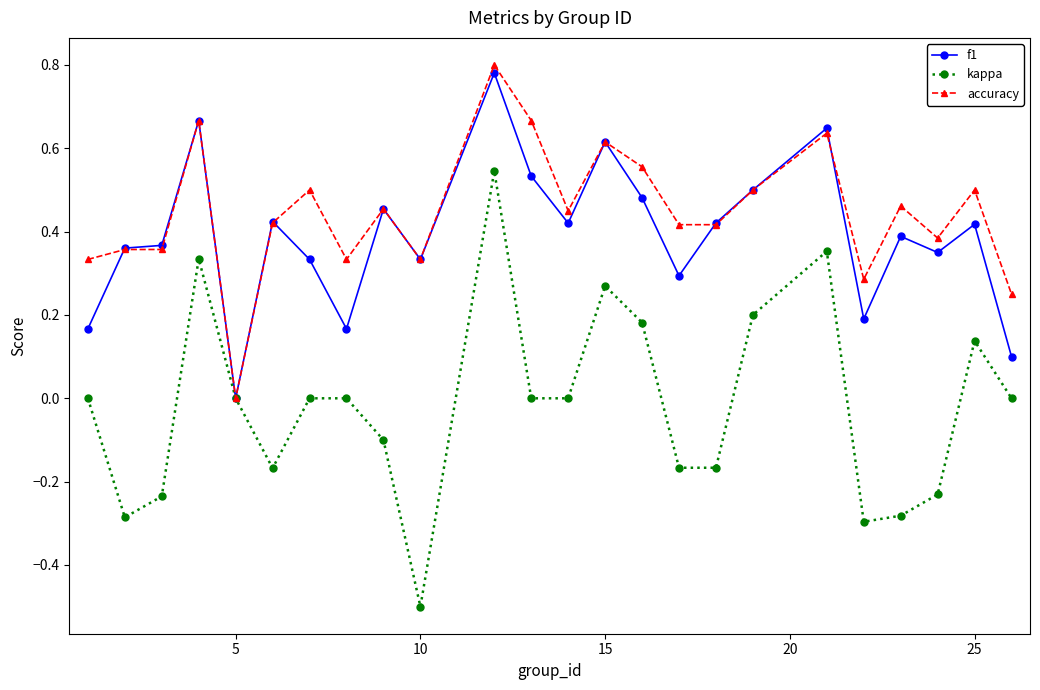

How many accuracy values are between 0 and 1?

24